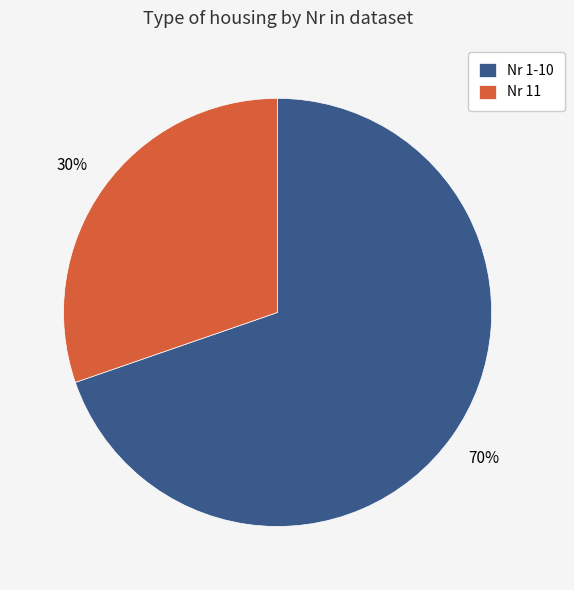

To the nearest percent, what percentage of the pie is Nr 11?

30%